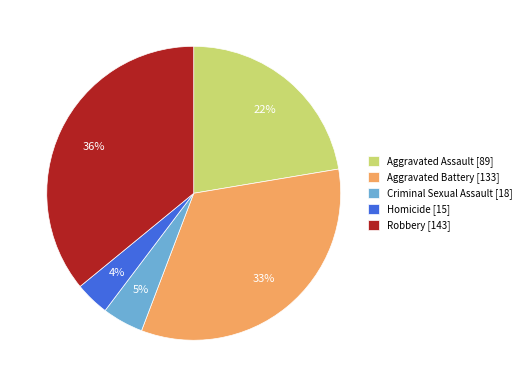

Which category has the smallest portion of the pie?

Homicide